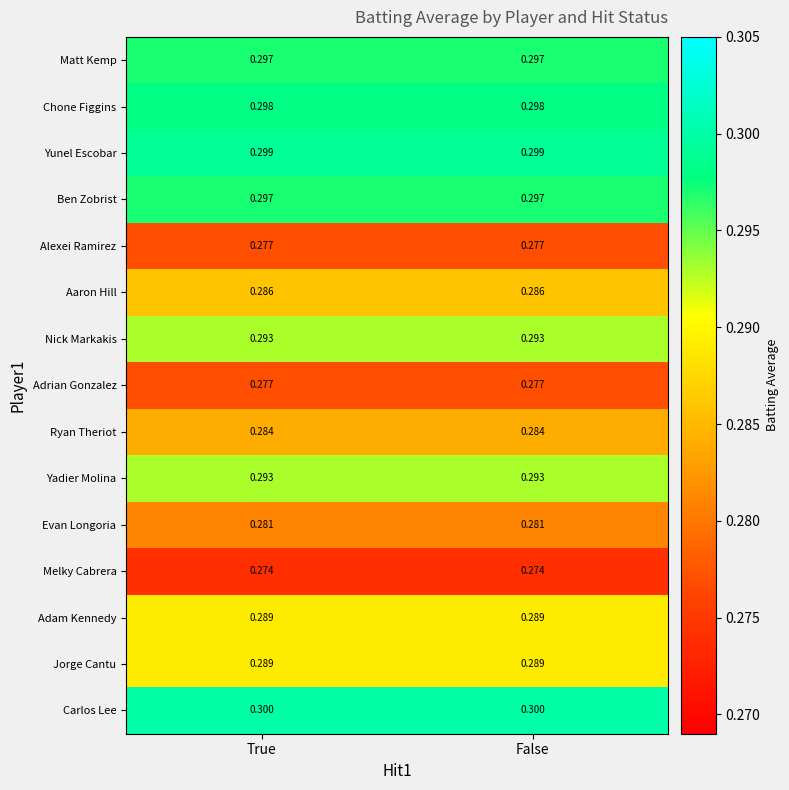

Which series has the largest total across all categories?

Carlos Lee